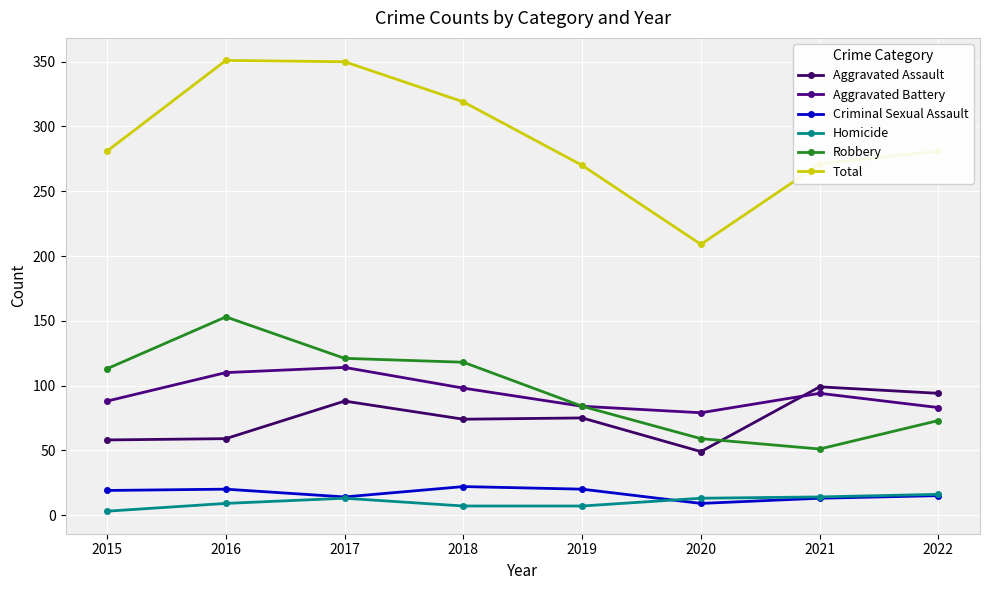

Reading left to right, what are all the values shown in this chart?

Aggravated Assault: 2015=58	2016=59	2017=88	2018=74	2019=75	2020=49	2021=99	2022=94
Aggravated Battery: 2015=88	2016=110	2017=114	2018=98	2019=84	2020=79	2021=94	2022=83
Criminal Sexual Assault: 2015=19	2016=20	2017=14	2018=22	2019=20	2020=9	2021=13	2022=15
Homicide: 2015=3	2016=9	2017=13	2018=7	2019=7	2020=13	2021=14	2022=16
Robbery: 2015=113	2016=153	2017=121	2018=118	2019=84	2020=59	2021=51	2022=73
Total: 2015=281	2016=351	2017=350	2018=319	2019=270	2020=209	2021=271	2022=281